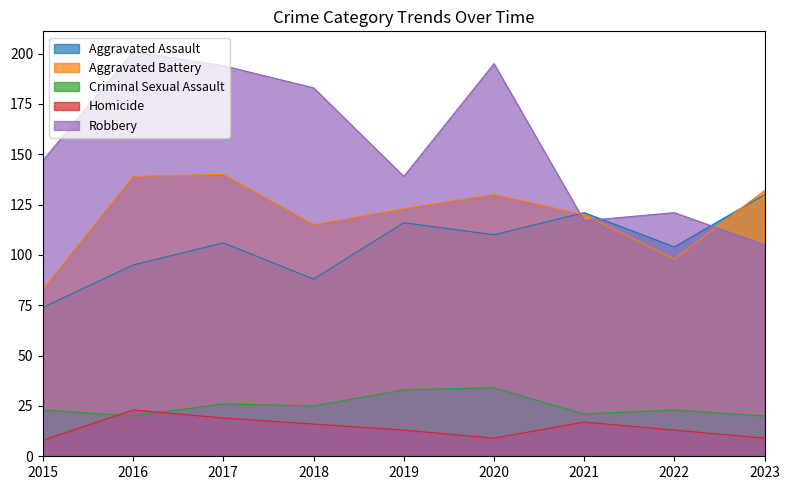

Rank the series at 2021 from lowest to highest value.

Homicide, Criminal Sexual Assault, Robbery, Aggravated Battery, Aggravated Assault